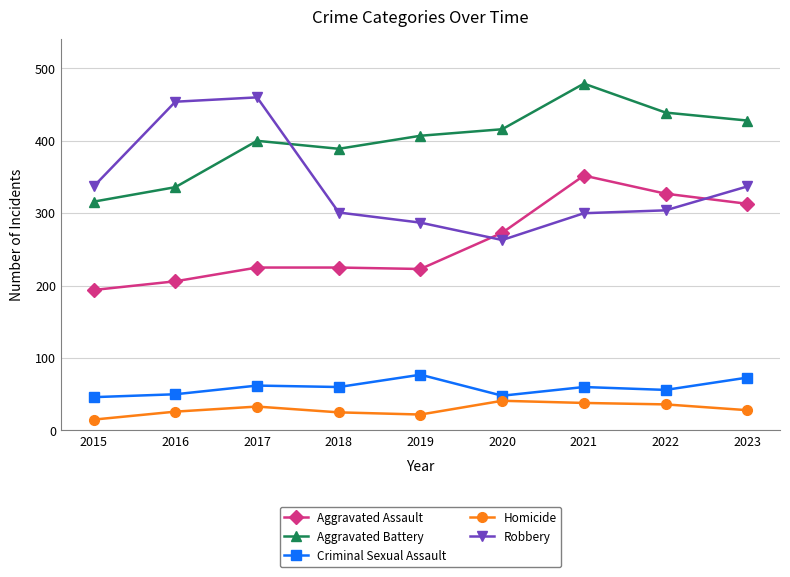

Is it true that Aggravated Assault equals 327 at 2022?

True